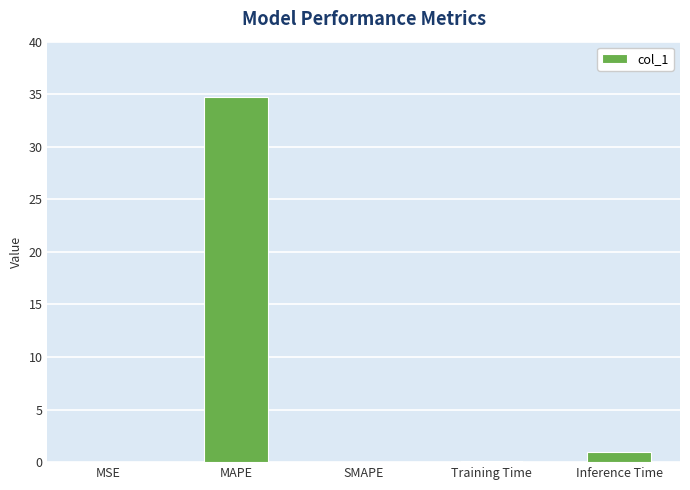

Between MAPE and SMAPE, which is larger?

MAPE